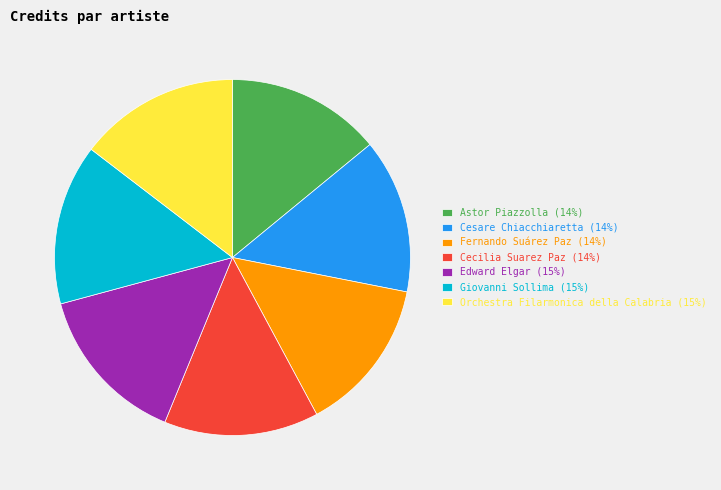

What is the ratio of the value at Giovanni Sollima (15%) to the value at Orchestra Filarmonica della Calabria (15%)?

1.0